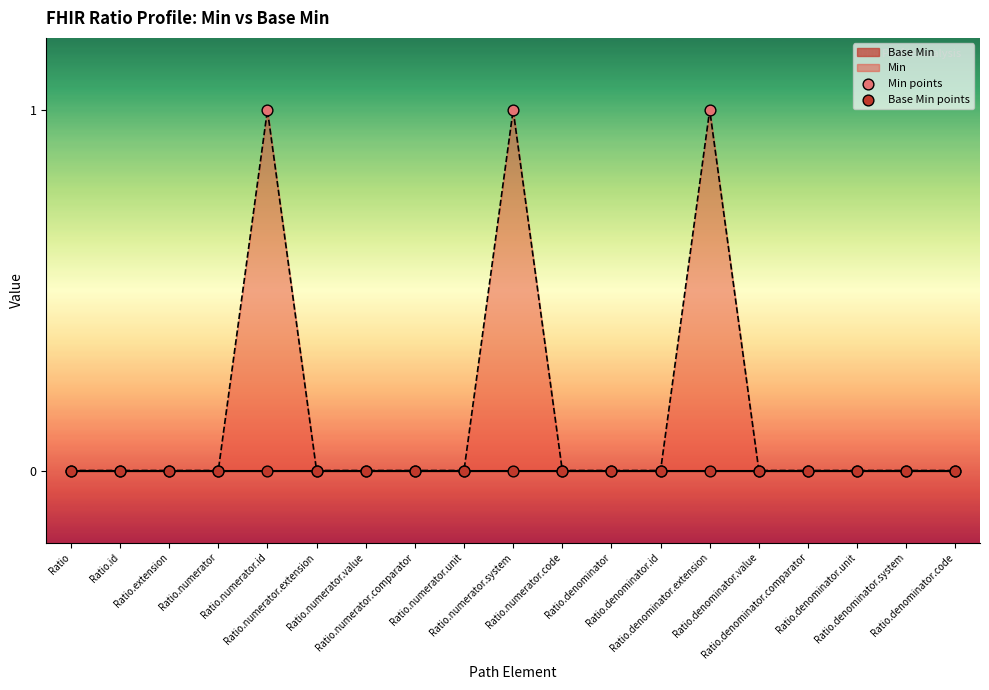

Which series contains the highest Y value?

Min points